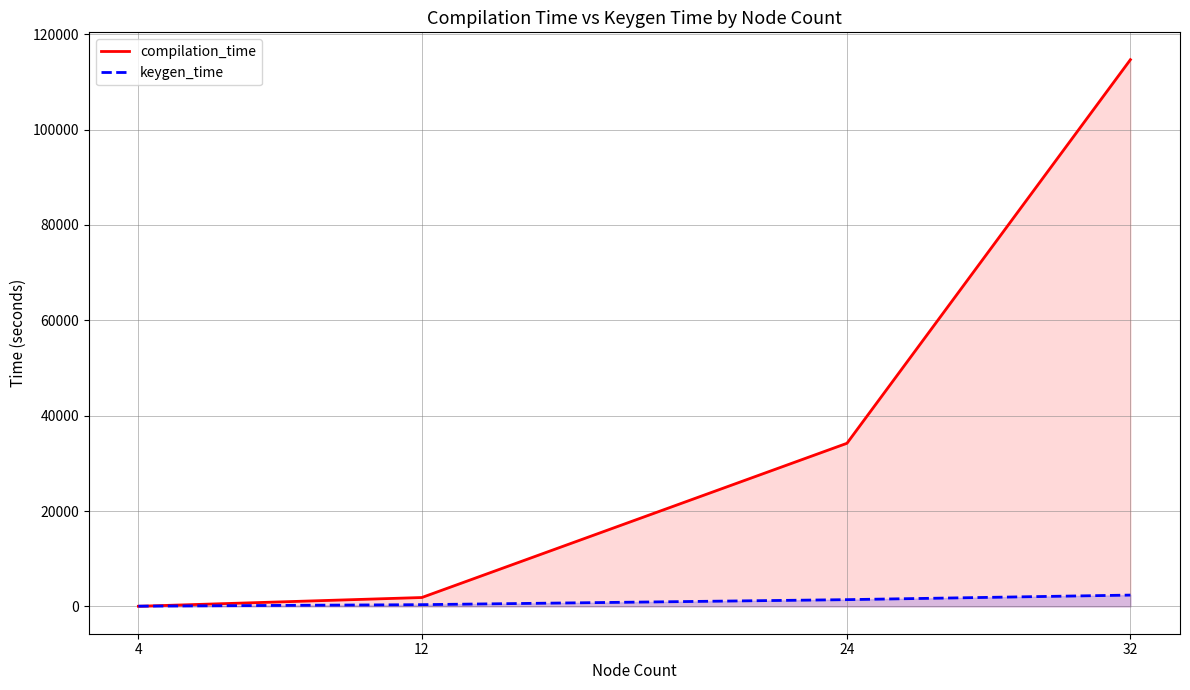

At which category does the chart reach its peak across all series?

32